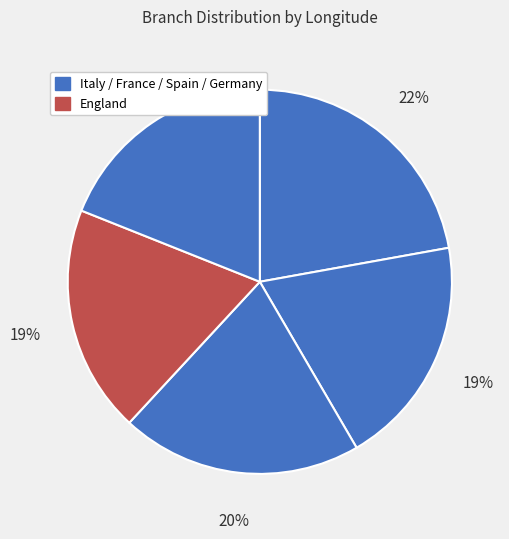

How many slices are in this pie chart?

5